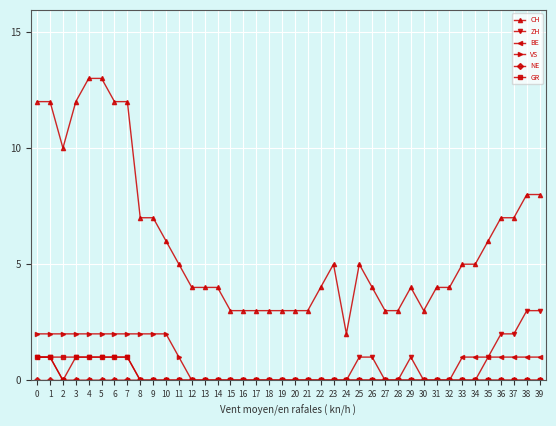

What is the maximum value for CH?

13